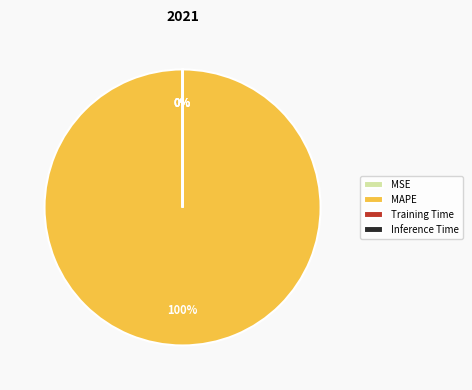

True or false: Inference Time accounts for 1% of the total.

False